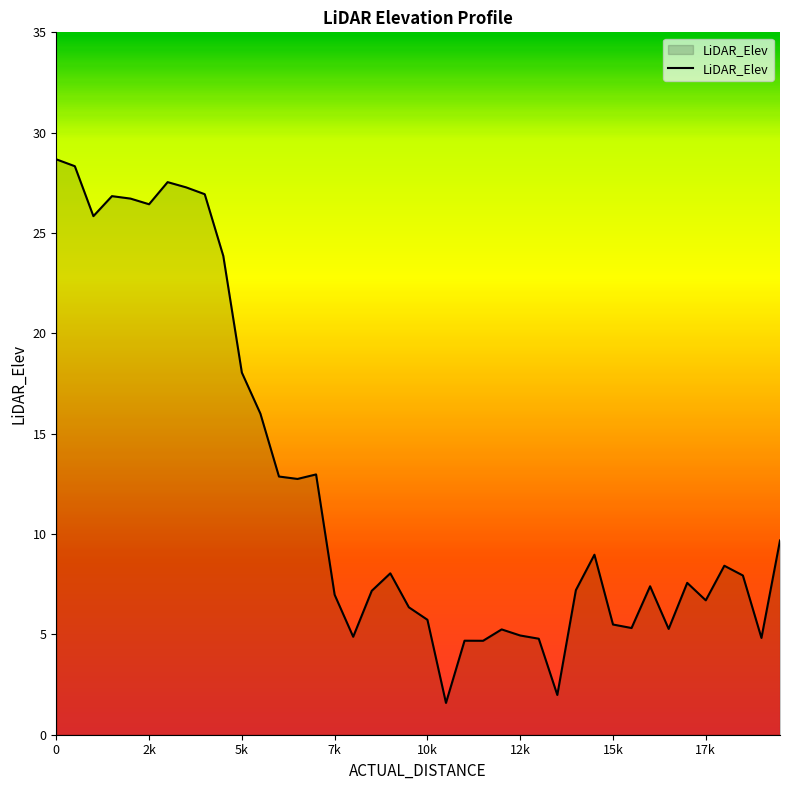

What is the maximum value shown in the chart?

28.7